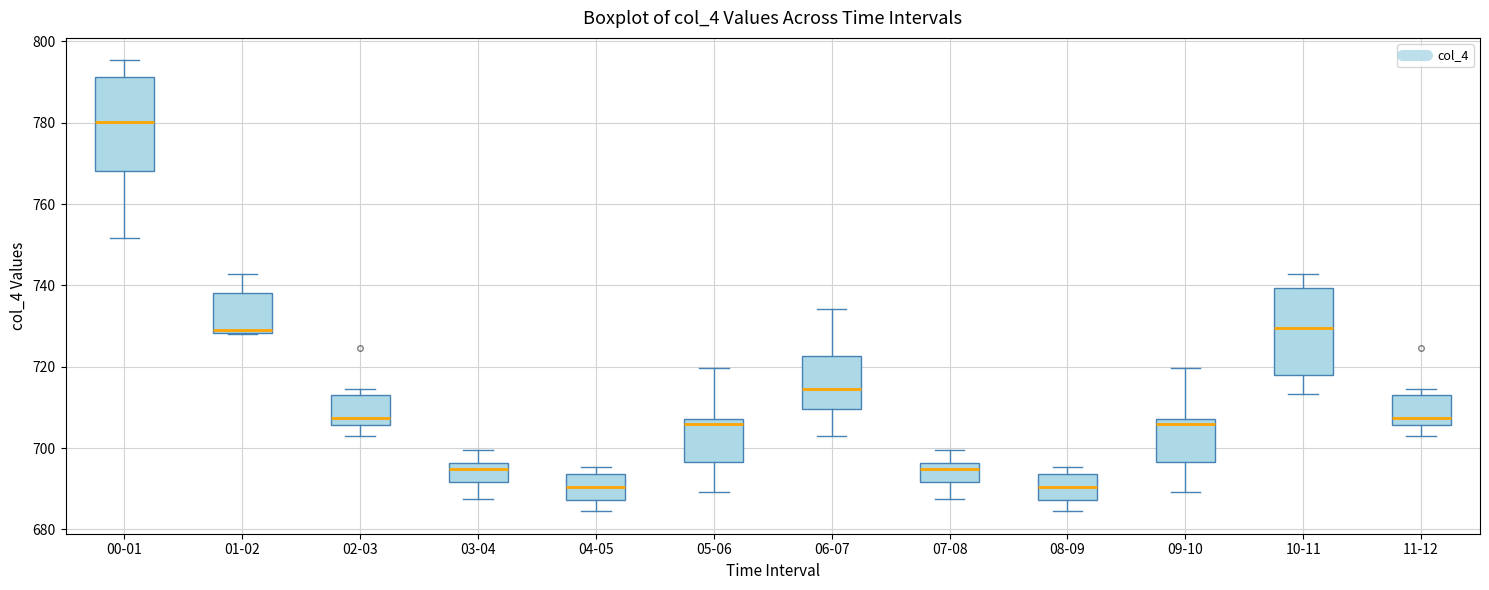

Where does the lower whisker of the box for 07-08 end on the y-axis? The values are not printed on the chart, so give them approximately, as read against the axis.

688